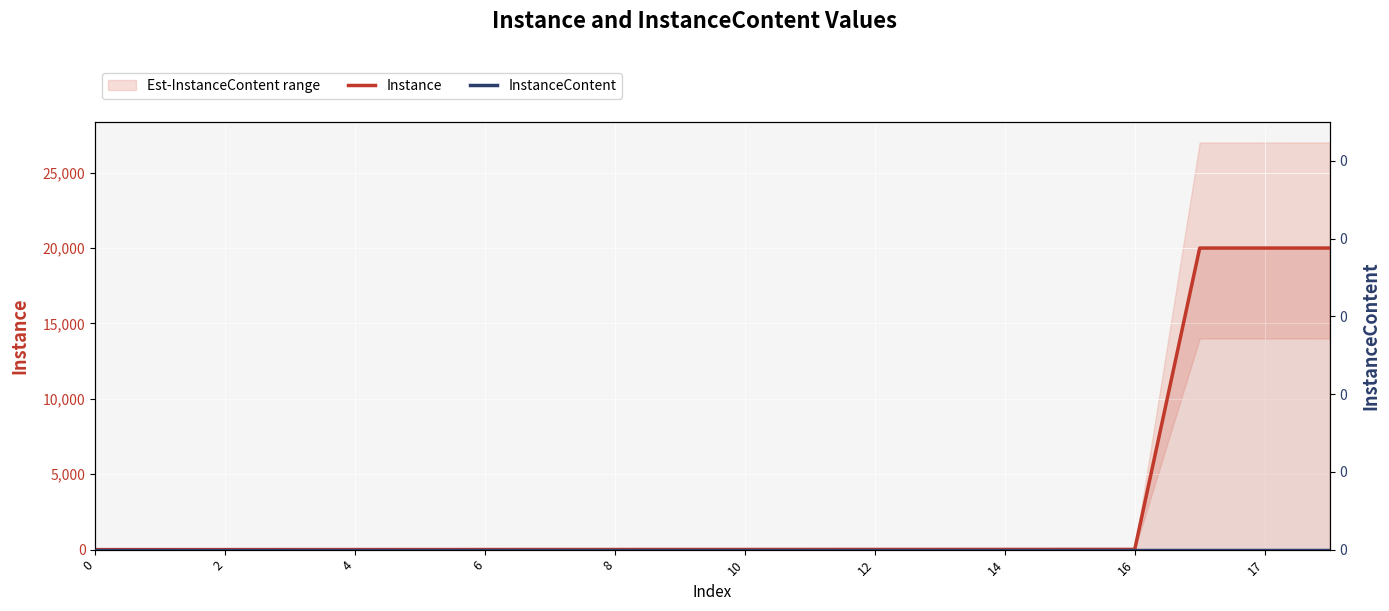

List the series in order of their overall mean, lowest first.

InstanceContent, Instance